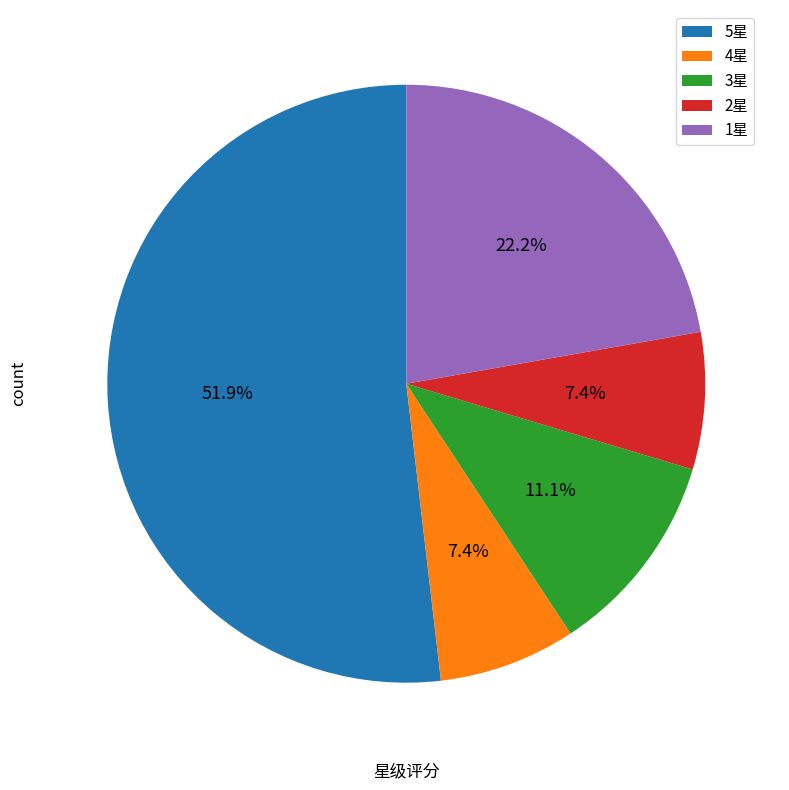

Between 5星 and 4星, which is larger?

5星